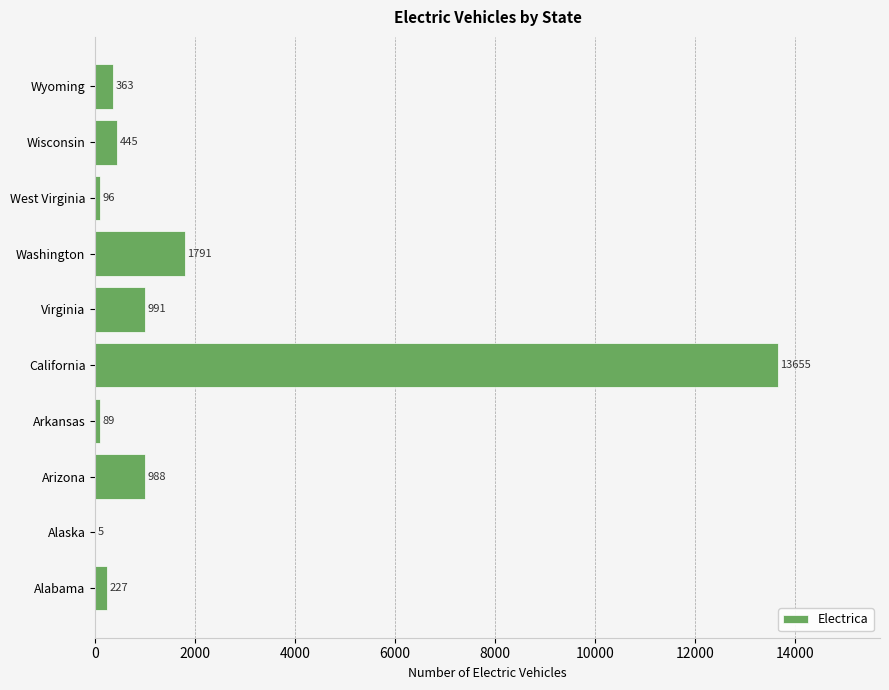

Reading bottom to top, what are all the values shown in this chart?

Alabama=227	Alaska=5	Arizona=988	Arkansas=89	California=13655	Virginia=991	Washington=1791	West Virginia=96	Wisconsin=445	Wyoming=363